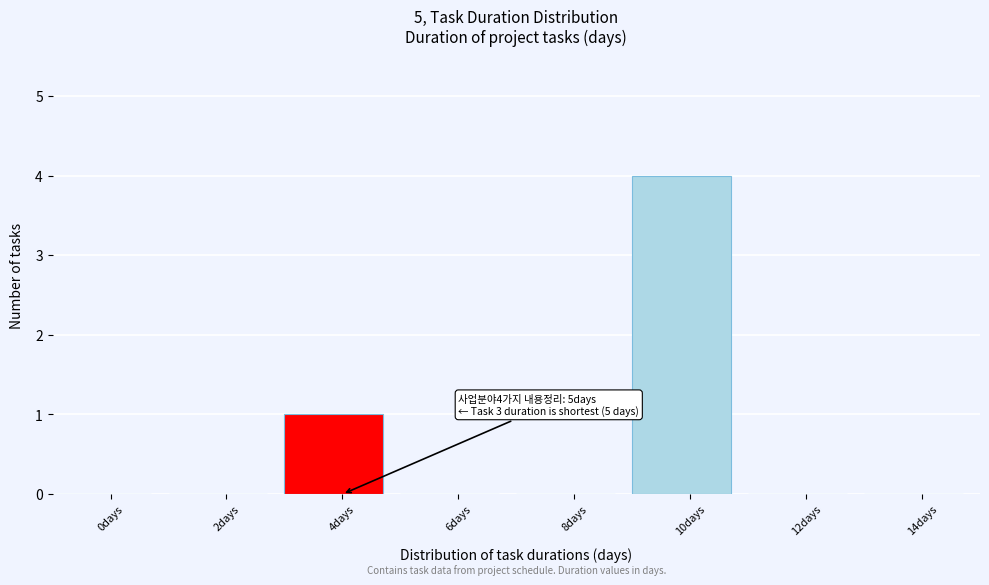

Reading left to right, what are all the values shown in this chart?

0days=0	2days=0	4days=1	6days=0	8days=0	10days=4	12days=0	14days=0